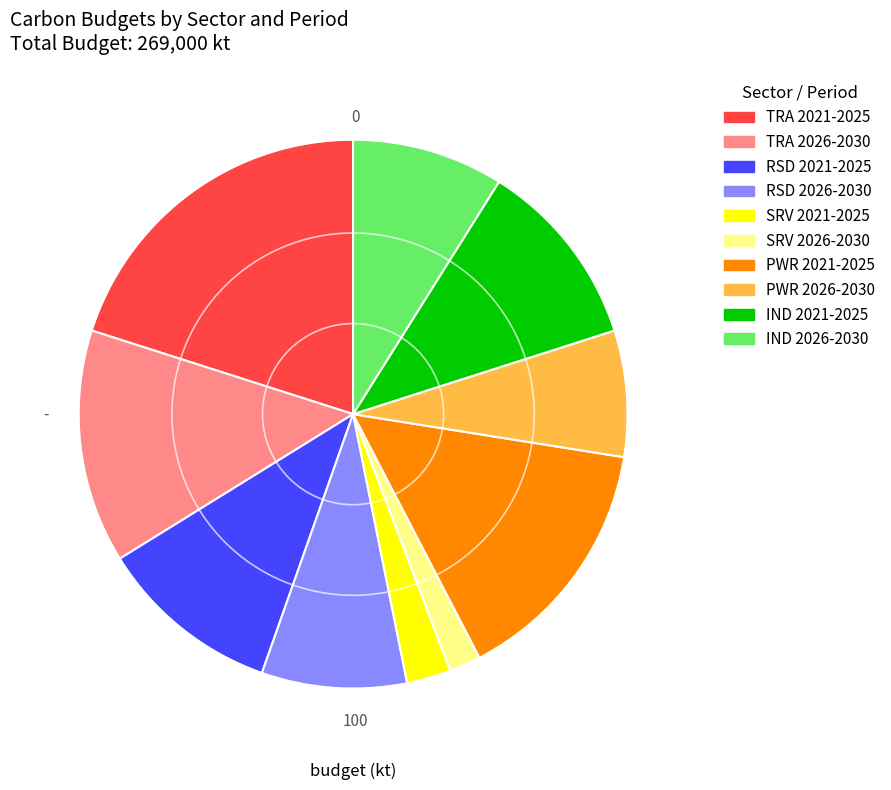

What is the ratio of the value at TRA 2021-2025 to the value at RSD 2026-2030?

2.3